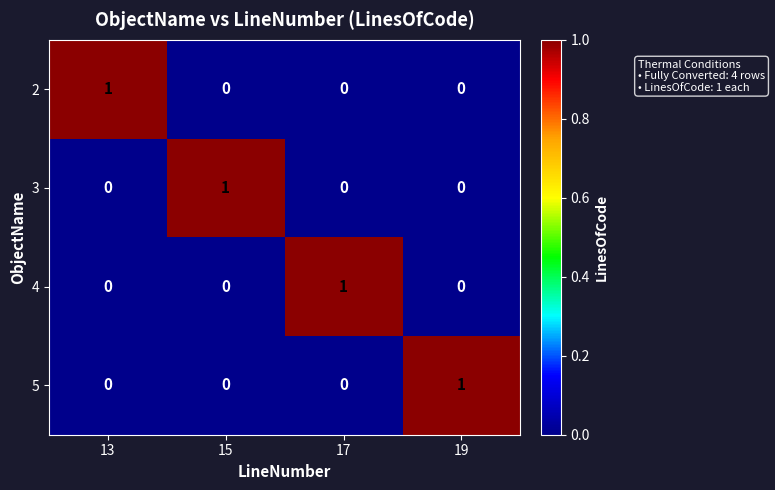

At how many categories does at least one series exceed 0?

4